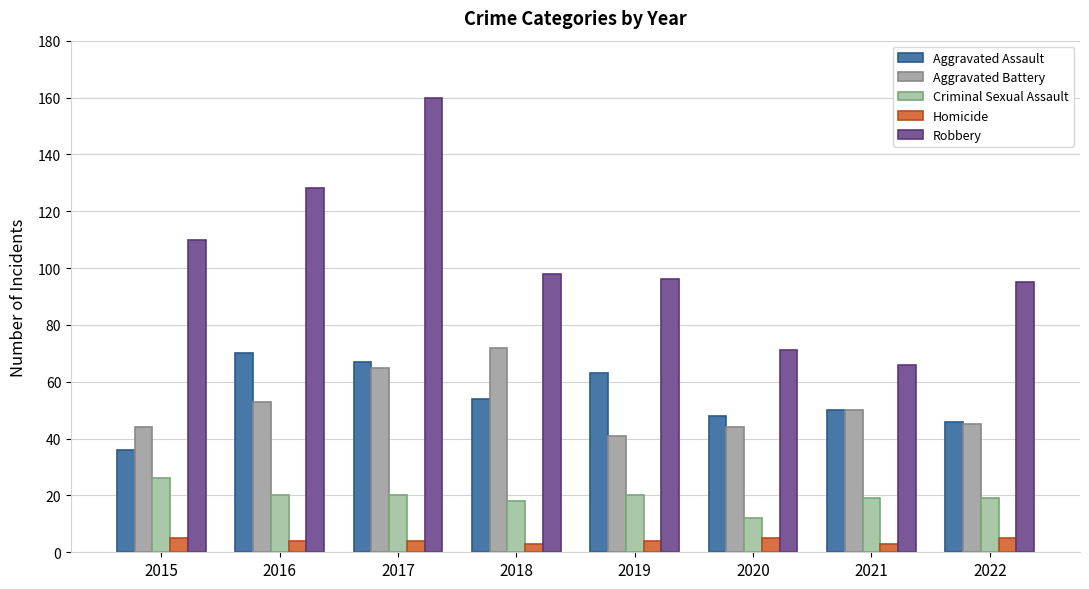

At which category does the chart reach its peak across all series?

2017